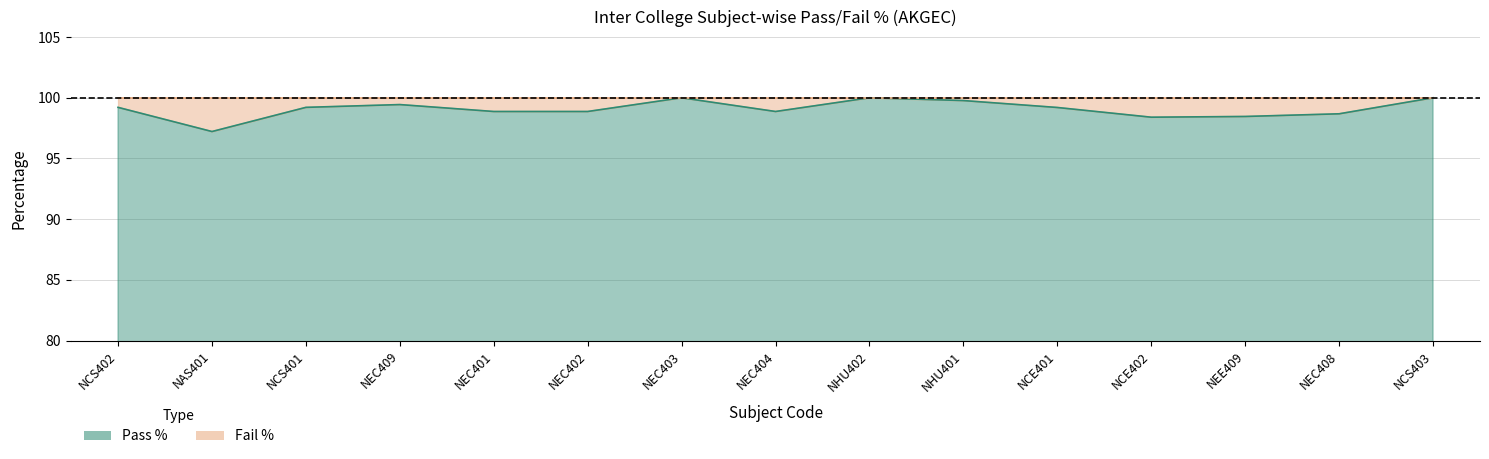

How many data points are above 99?

8